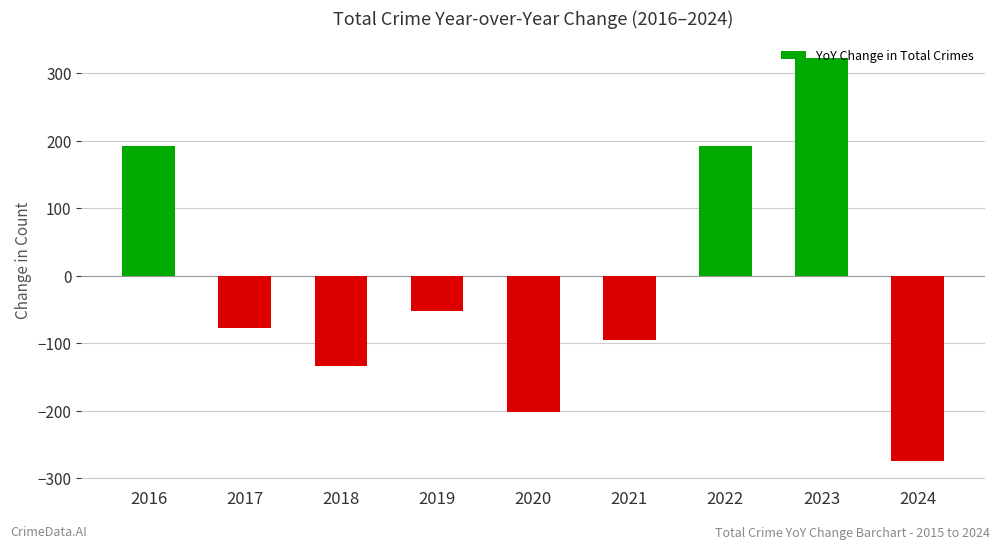

What is the sum of the values at 2021 and 2017?

-173